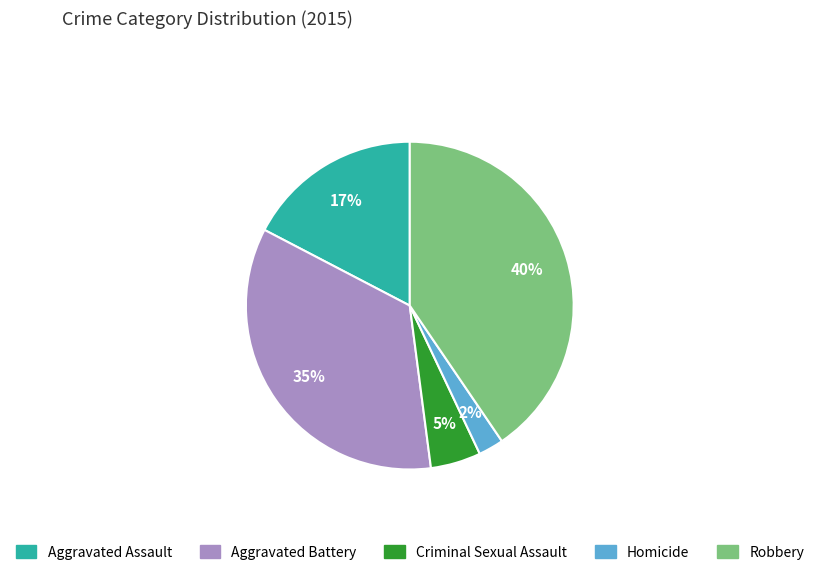

What is the ratio of the value at Aggravated Battery to the value at Criminal Sexual Assault?

7.0